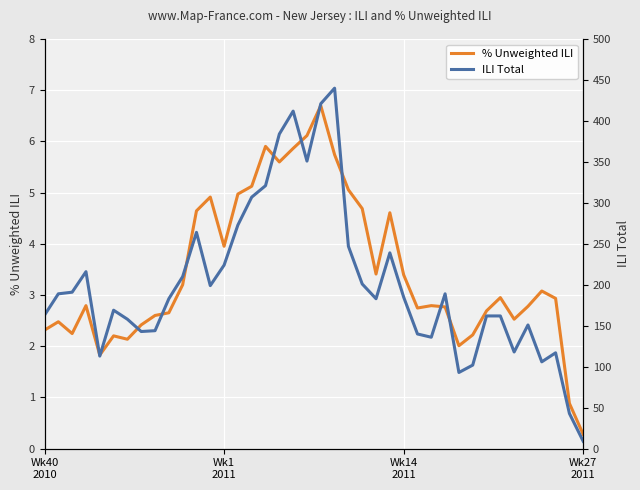

Reading right to left, extract all data points from this chart.

% Unweighted ILI: 0.3	0.9	2.9	3.1	2.8	2.5	2.9	2.7	2.2	2.0	2.8	2.8	2.7	3.4	4.6	3.4	4.7	5.1	5.7	6.7	6.1	5.9	5.6	5.9	5.1	5.0	4.0	4.9	4.6	3.2	2.7	2.6	2.4	2.1	2.2	1.8	2.8	2.2	2.5	2.3
ILI Total: 9.0	43.0	117.0	106.0	151.0	118.0	162.0	162.0	102.0	93.0	189.0	136.0	140.0	185.0	239.0	183.0	201.0	247.0	440.0	421.0	351.0	412.0	384.0	321.0	307.0	273.0	224.0	199.0	264.0	210.0	183.0	144.0	143.0	158.0	169.0	113.0	216.0	191.0	189.0	163.0